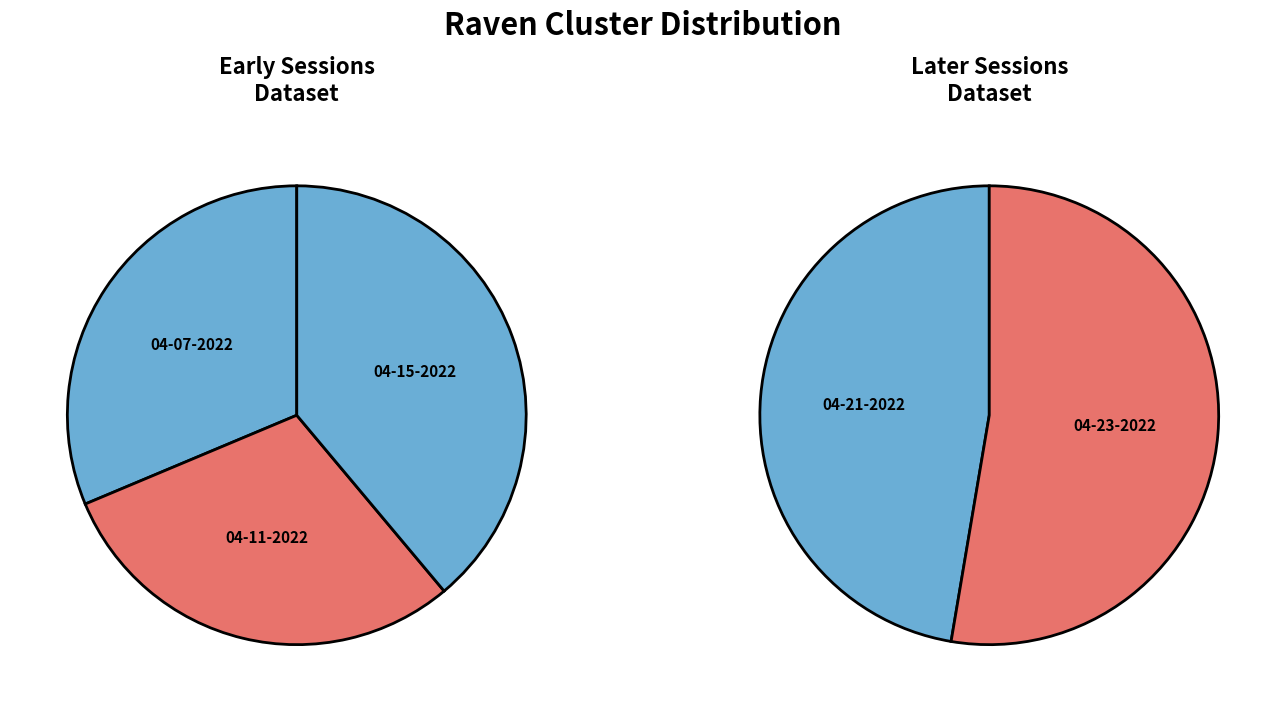

Between raven 04-07-2022.mat and raven 04-23-2022.mat, which is larger?

raven 04-23-2022.mat